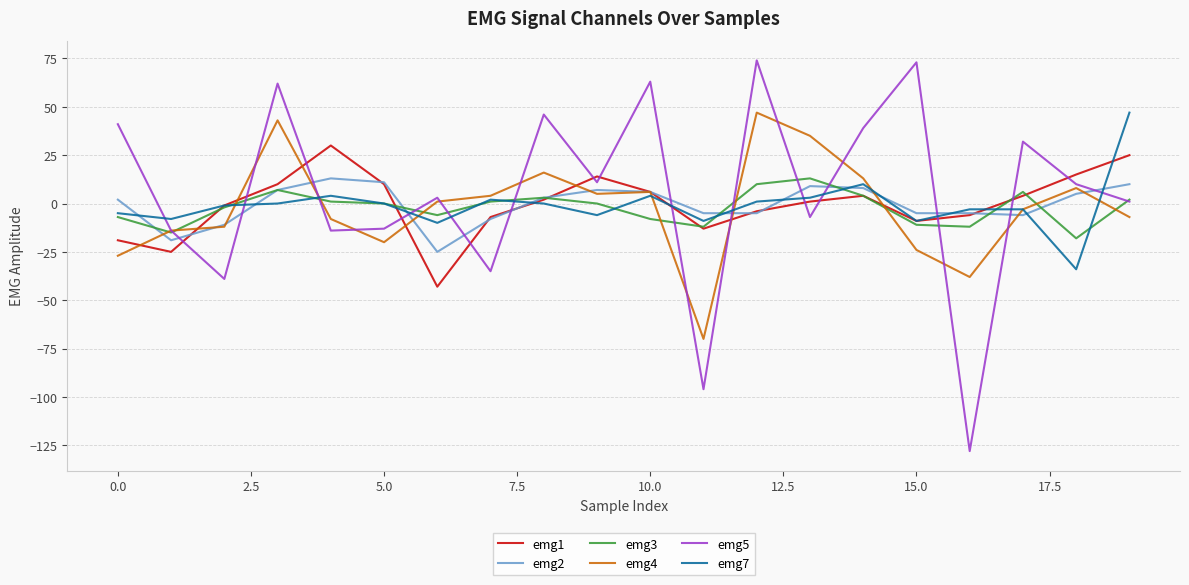

What is the smallest value displayed?

-128